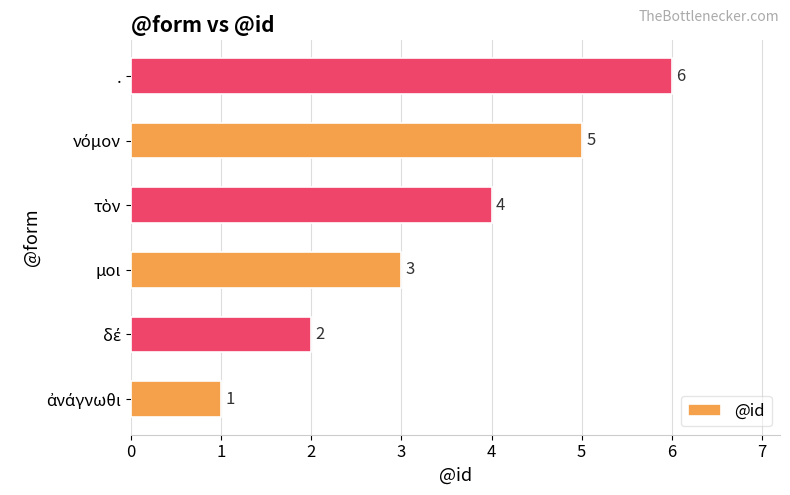

What is the sum of all values?

21